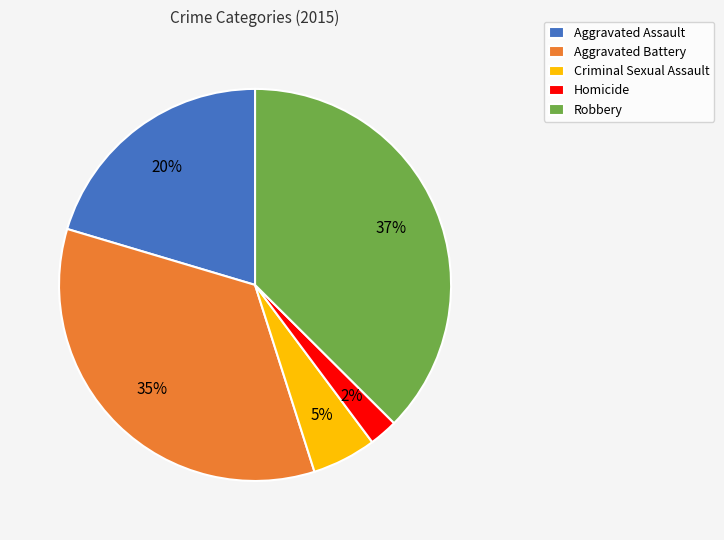

Rank the categories by value from lowest to highest.

Homicide, Criminal Sexual Assault, Aggravated Assault, Aggravated Battery, Robbery